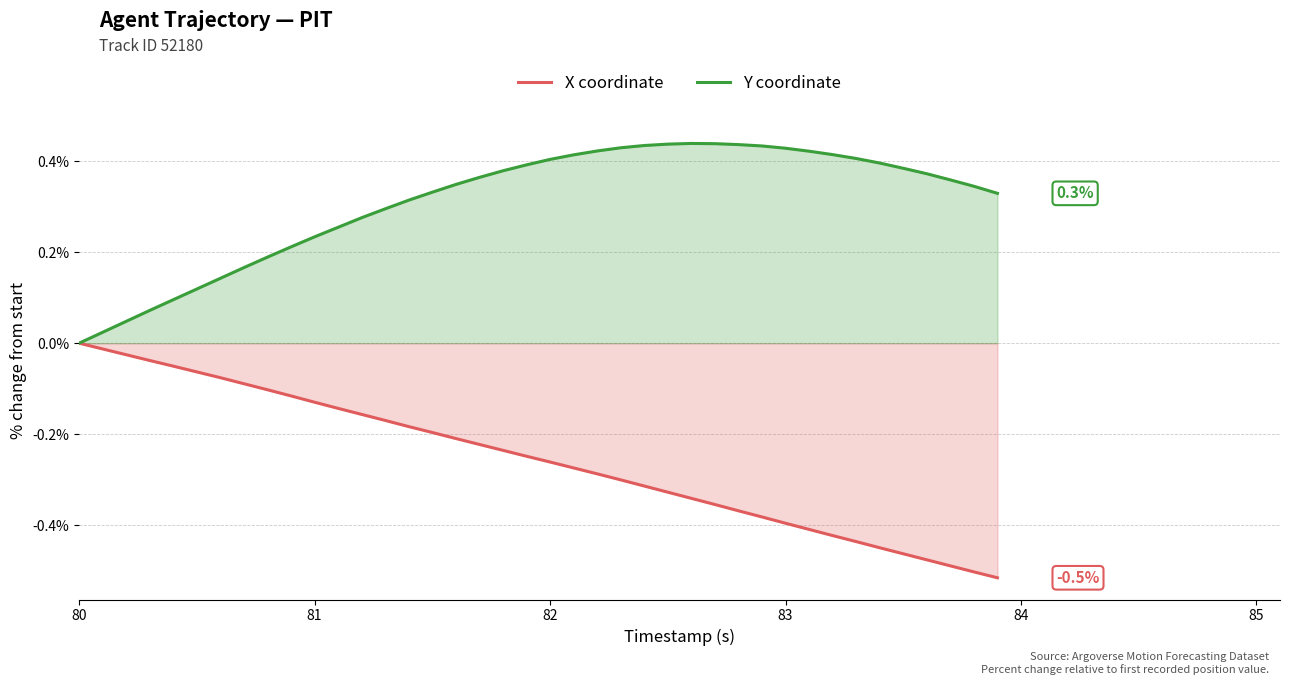

Which series has the largest total across all categories?

Y coordinate